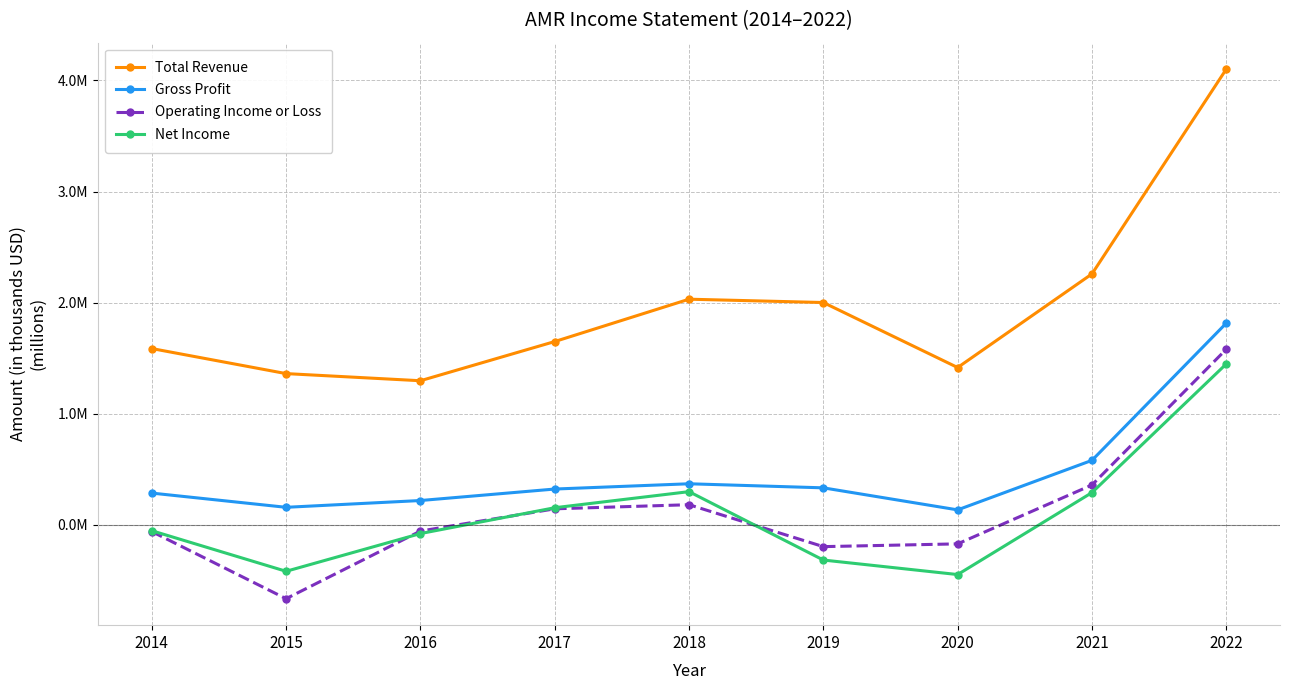

How many interior local valleys does the Operating Income or Loss series have?

2